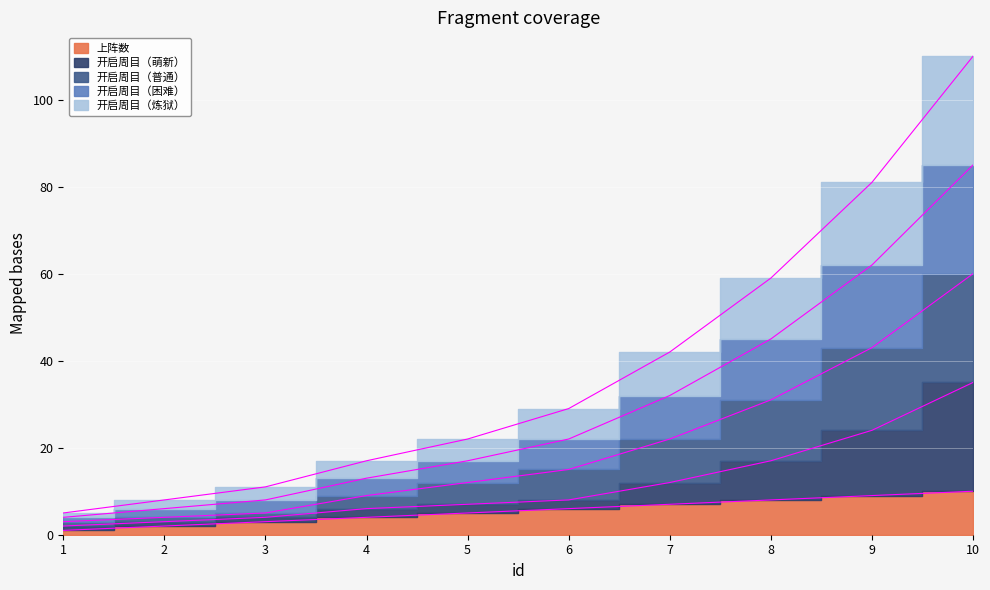

Which series has the largest total across all categories?

开启周目（普通）